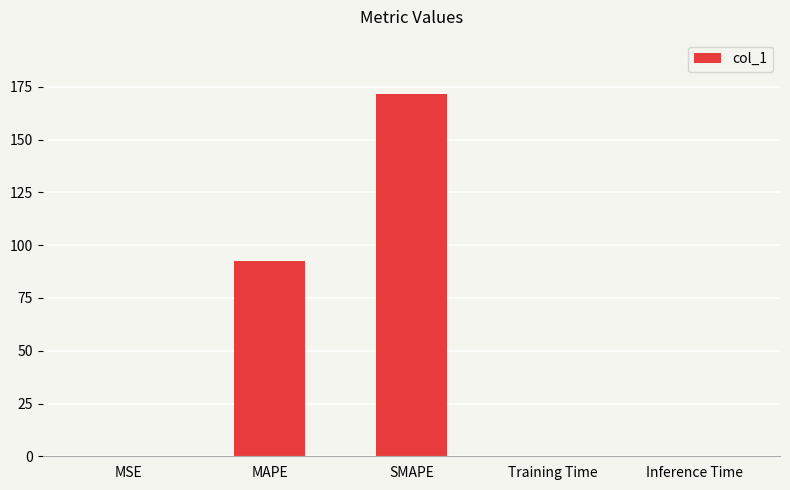

Which category has the highest value across all series?

SMAPE